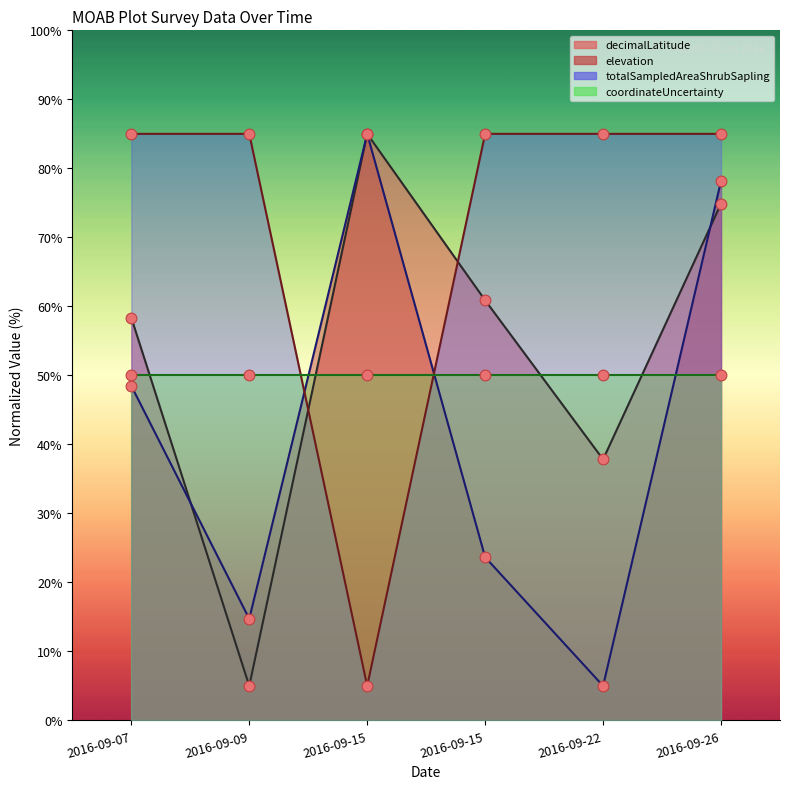

Which series reaches the minimum Y coordinate?

decimalLatitude